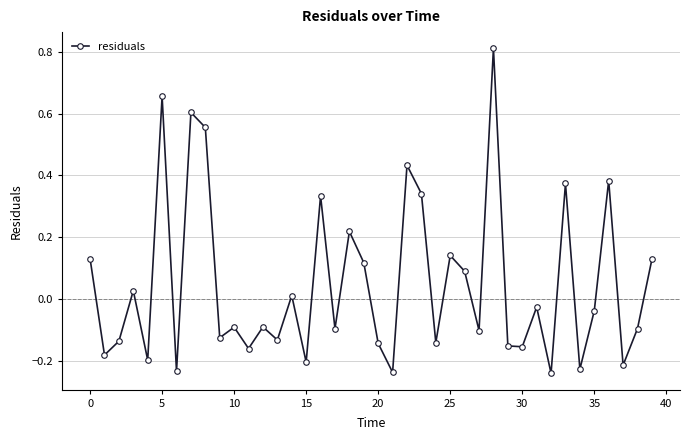

How many interior local peaks (higher than both neighbors) does the data have?

14